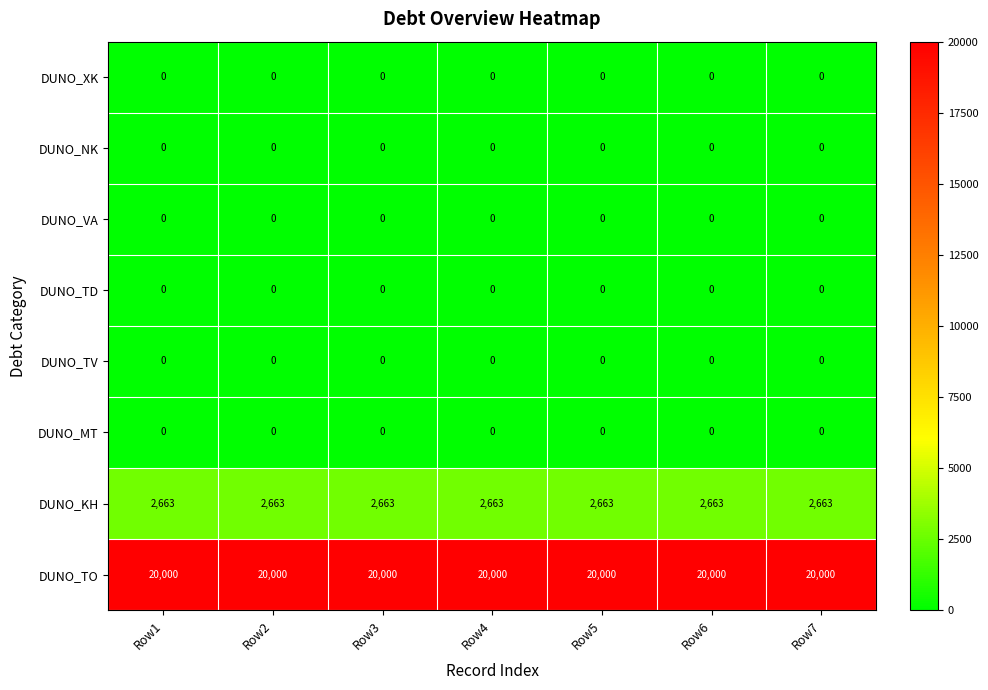

Is it true that DUNO_TO equals 20000 at Row6?

True